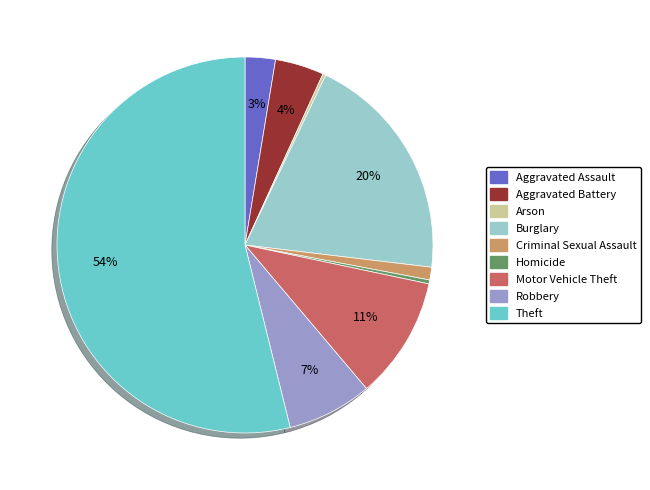

Which slice is the largest?

Theft